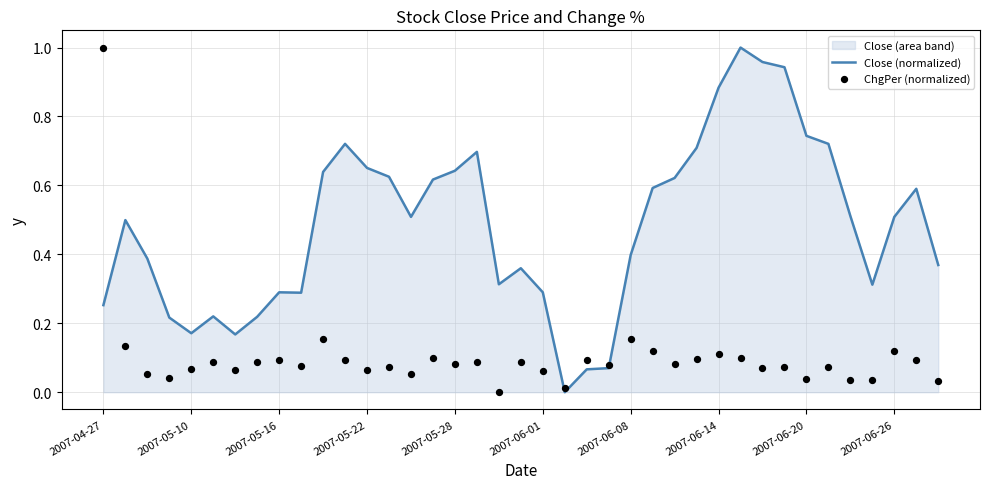

At which category is the sum across all series the highest?

2007-04-27